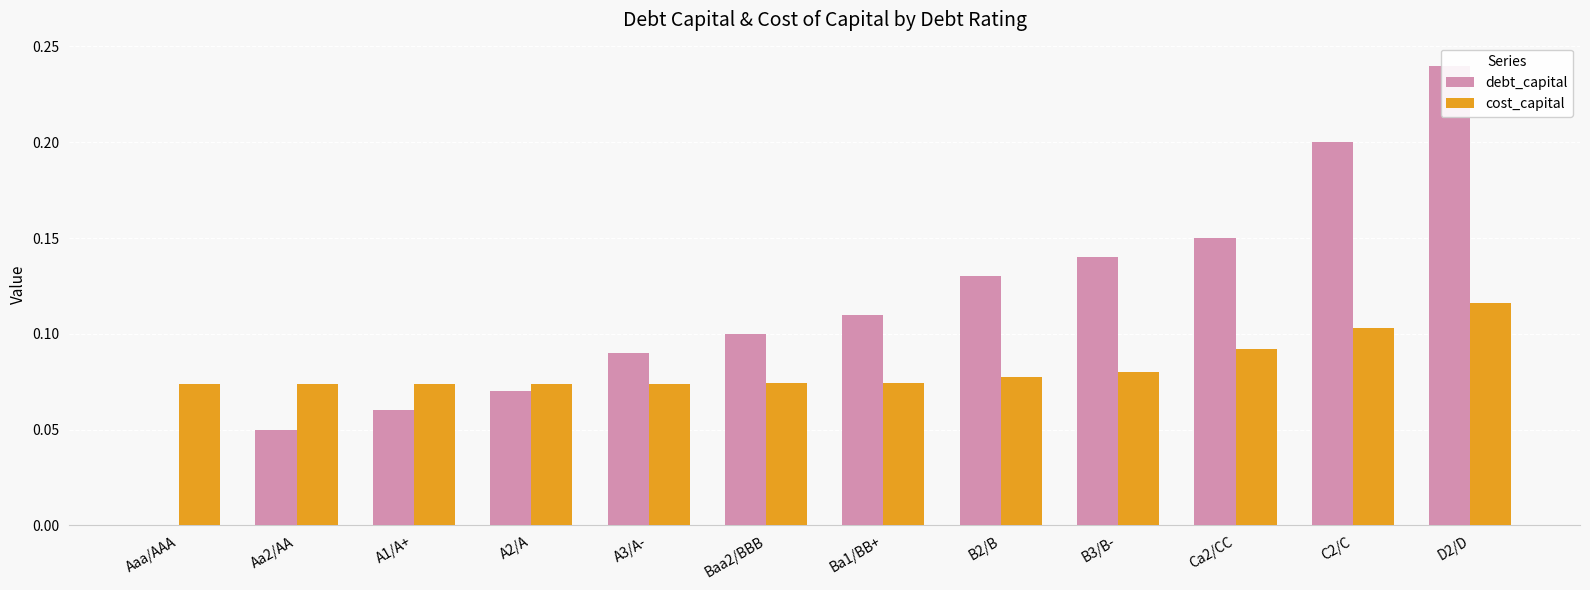

Which series has the largest total across all categories?

debt_capital